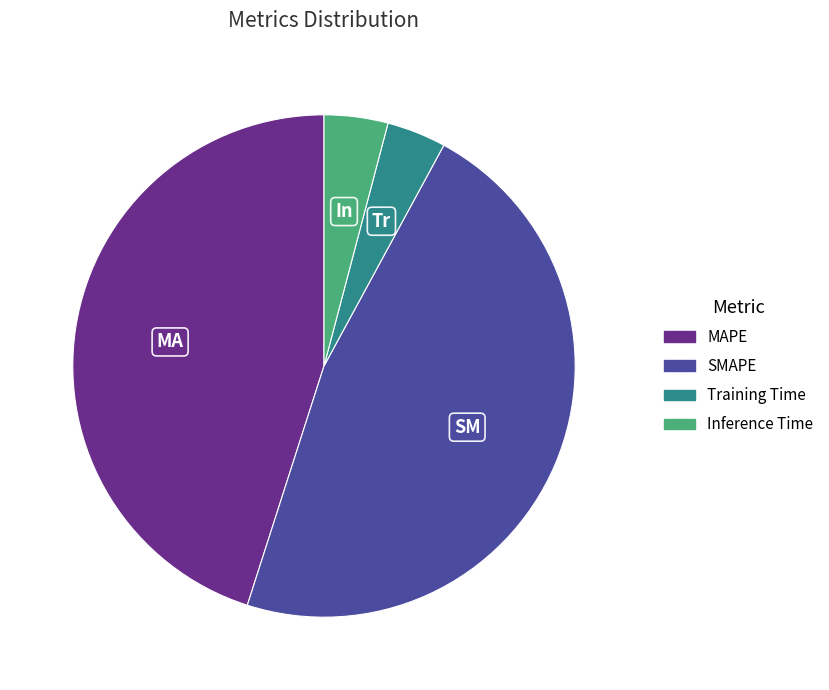

How many segments does this pie chart have?

4